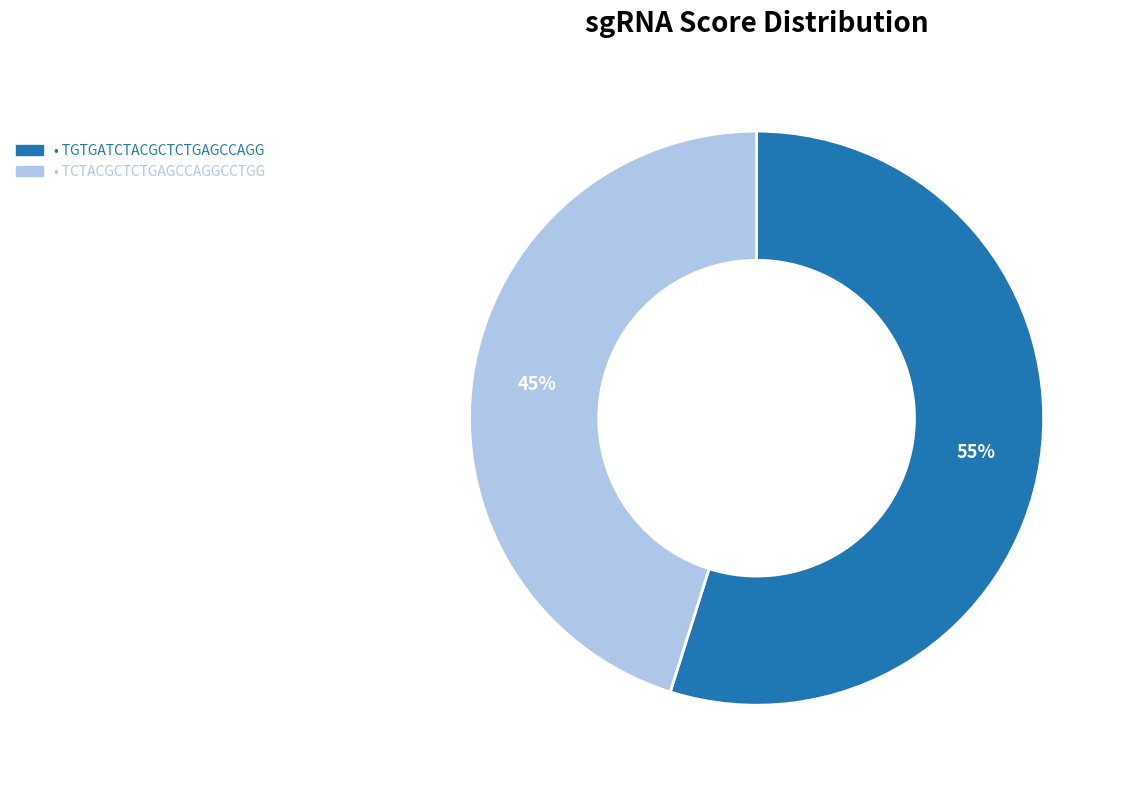

To the nearest percent, what is the average slice percentage?

50%